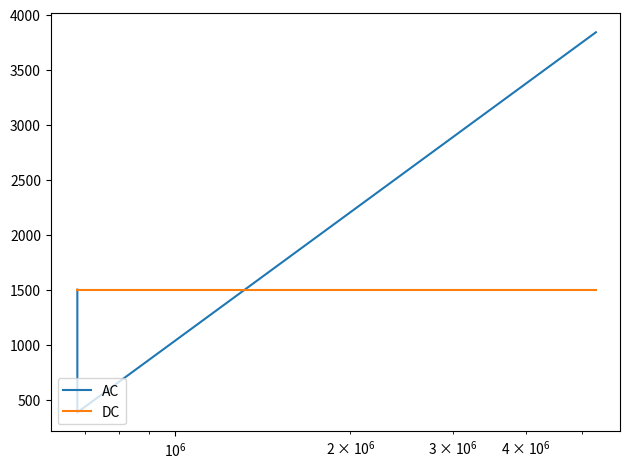

What is the maximum value for AC?

3840